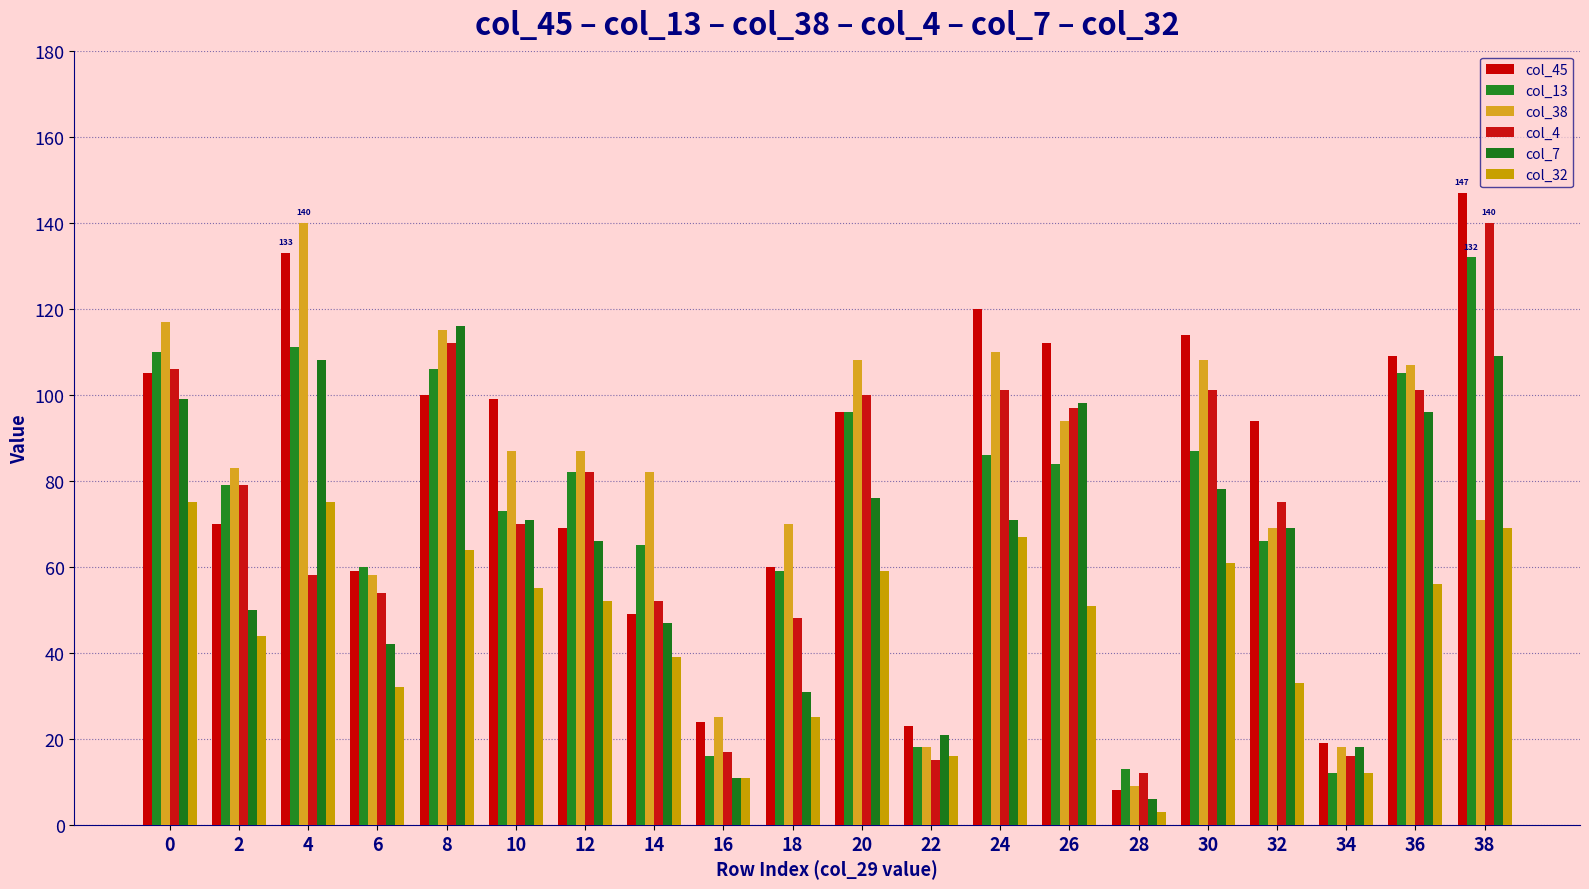

What is the value of the col_13 bar at the 9th from the left?

16